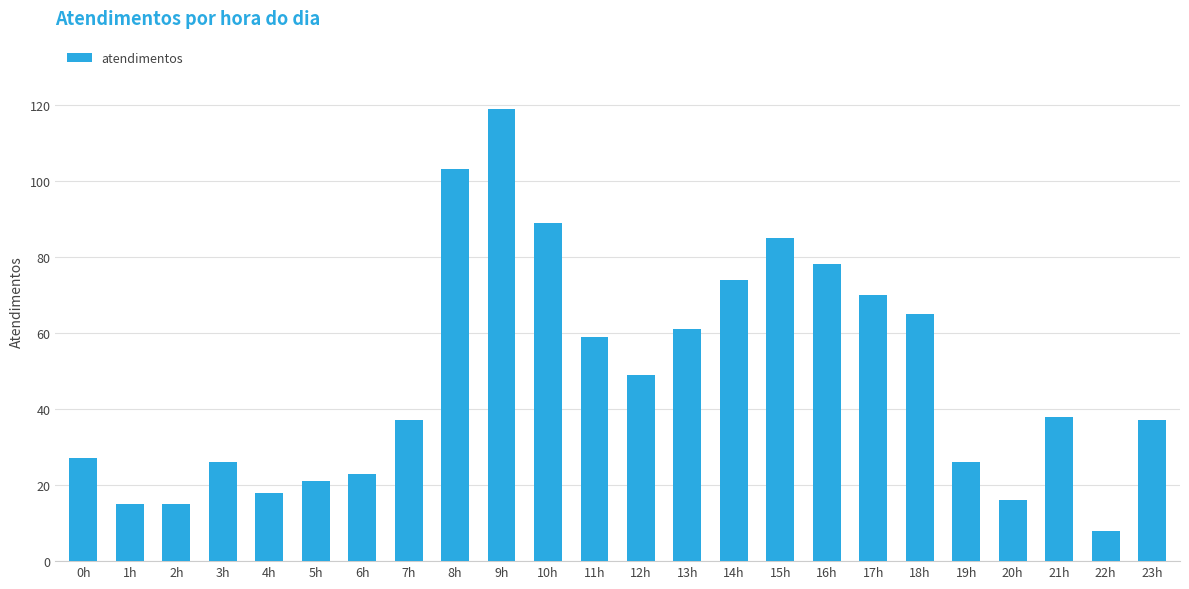

What position from the left is 18h?

19